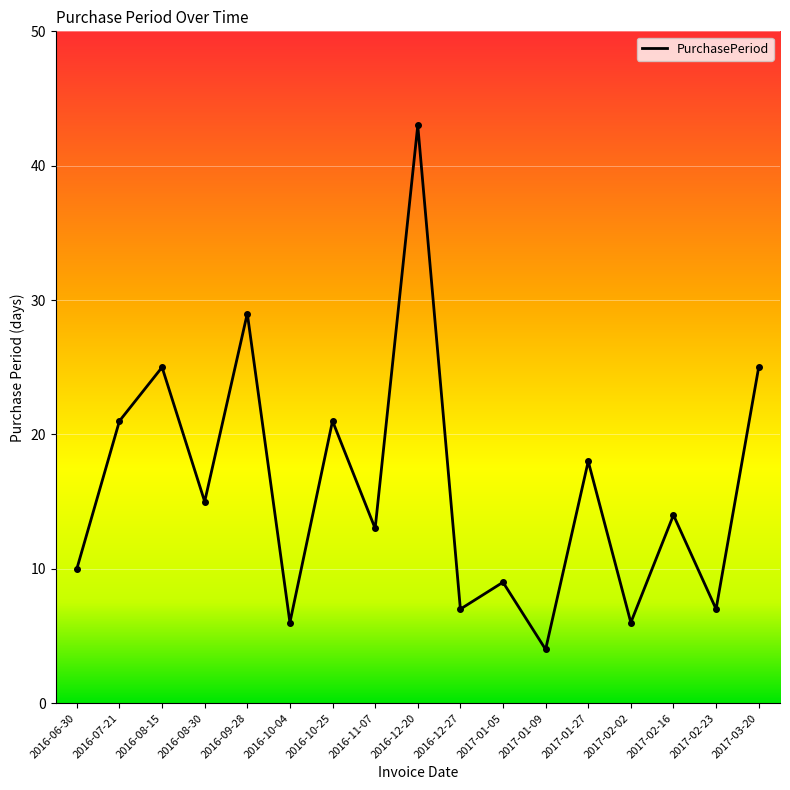

At which label does the data first exceed 14?

2016-07-21